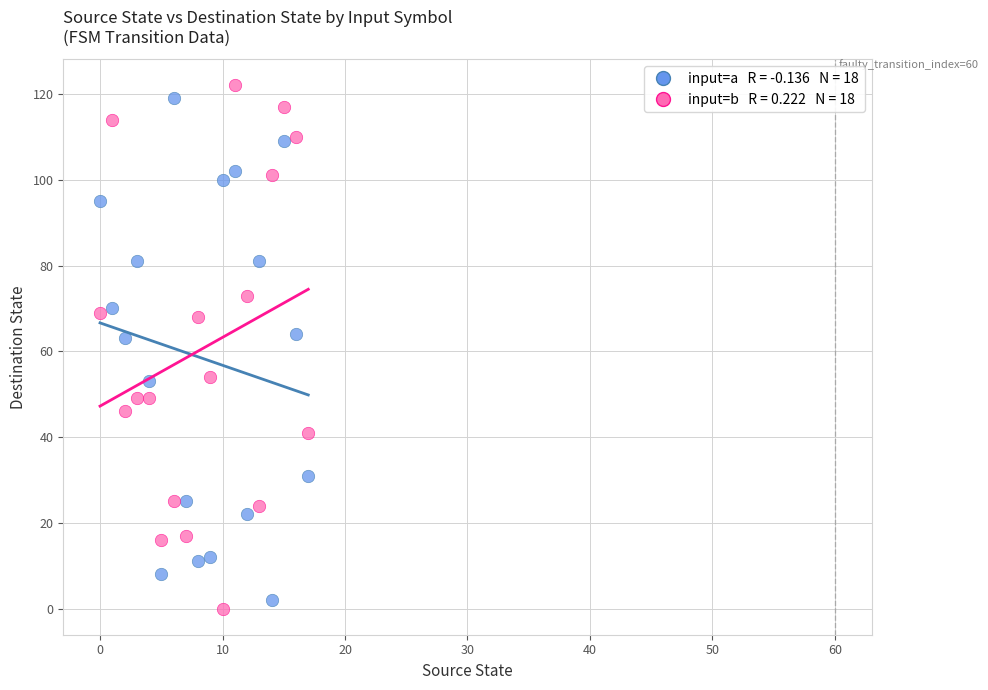

Across all data points, what is the range of Y values (max minus min)?

122